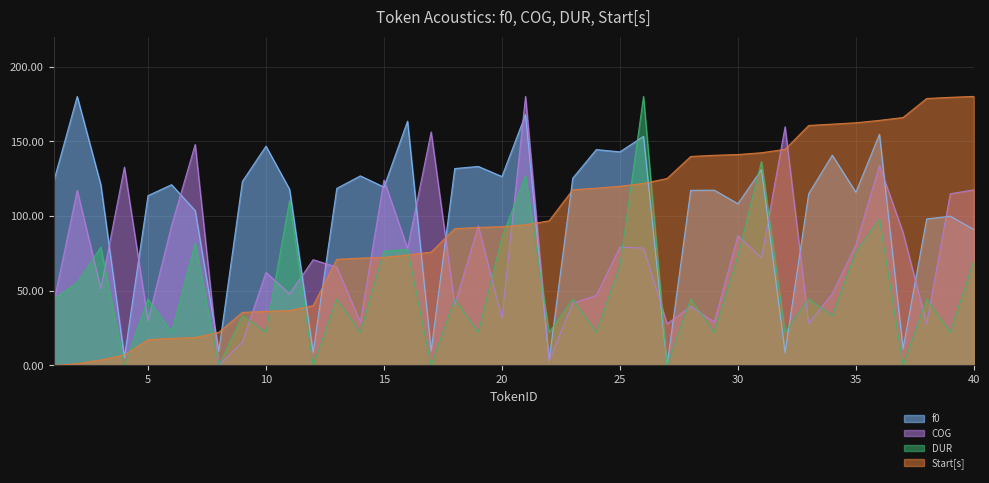

What is the value of the Start[s] point at the 28th from the left?

139.8